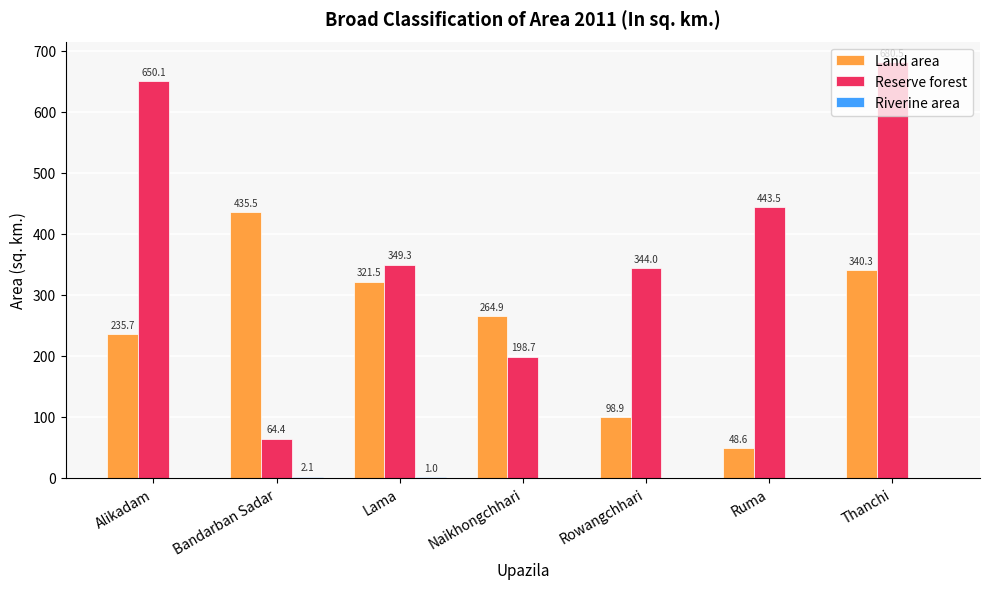

What is the highest value of the Land area series?

435.5